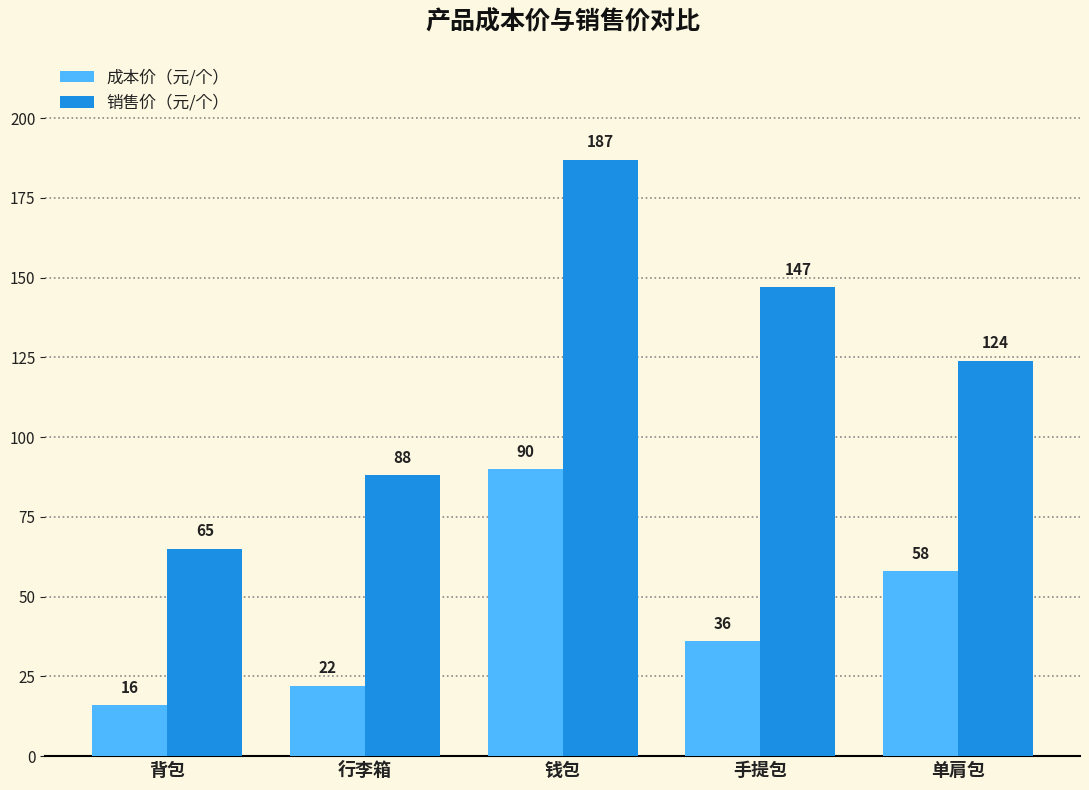

Are the bars horizontal?

No